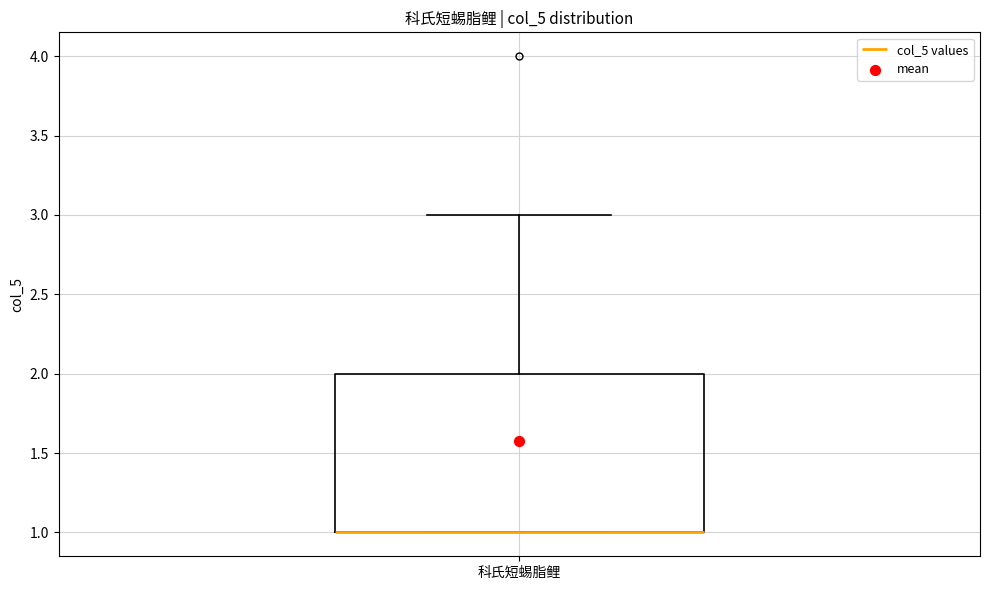

Where does the upper whisker of the box for 科氏短蜴脂鲤 end on the y-axis? The values are not printed on the chart, so give them approximately, as read against the axis.

3